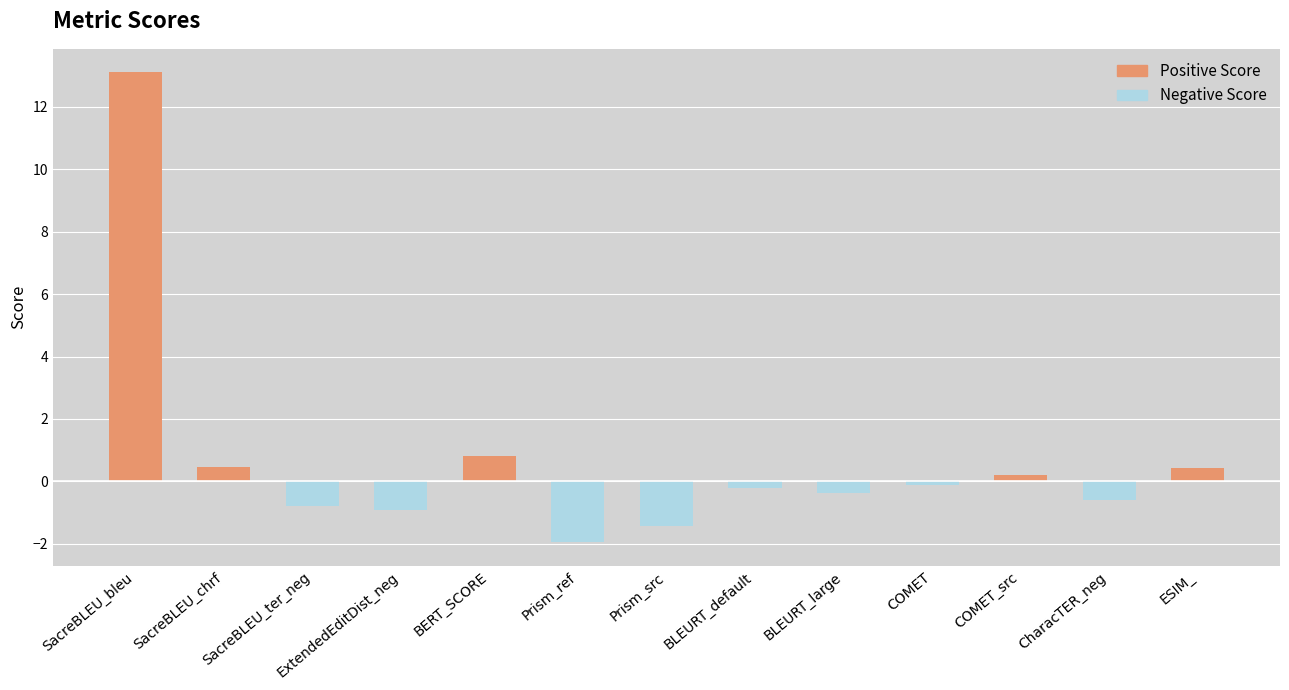

List the labels in order of value, smallest first.

Prism_ref, Prism_src, ExtendedEditDist_neg, SacreBLEU_ter_neg, CharacTER_neg, BLEURT_large, BLEURT_default, COMET, COMET_src, ESIM_, SacreBLEU_chrf, BERT_SCORE, SacreBLEU_bleu